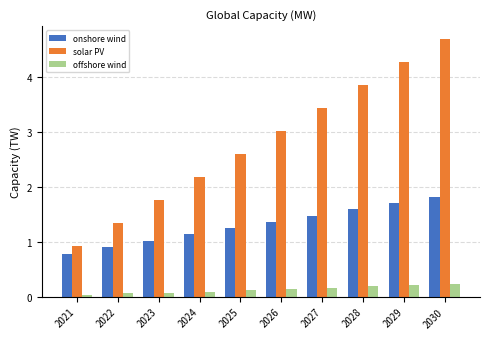

Rank the series at 2028 from lowest to highest value.

offshore wind, onshore wind, solar PV